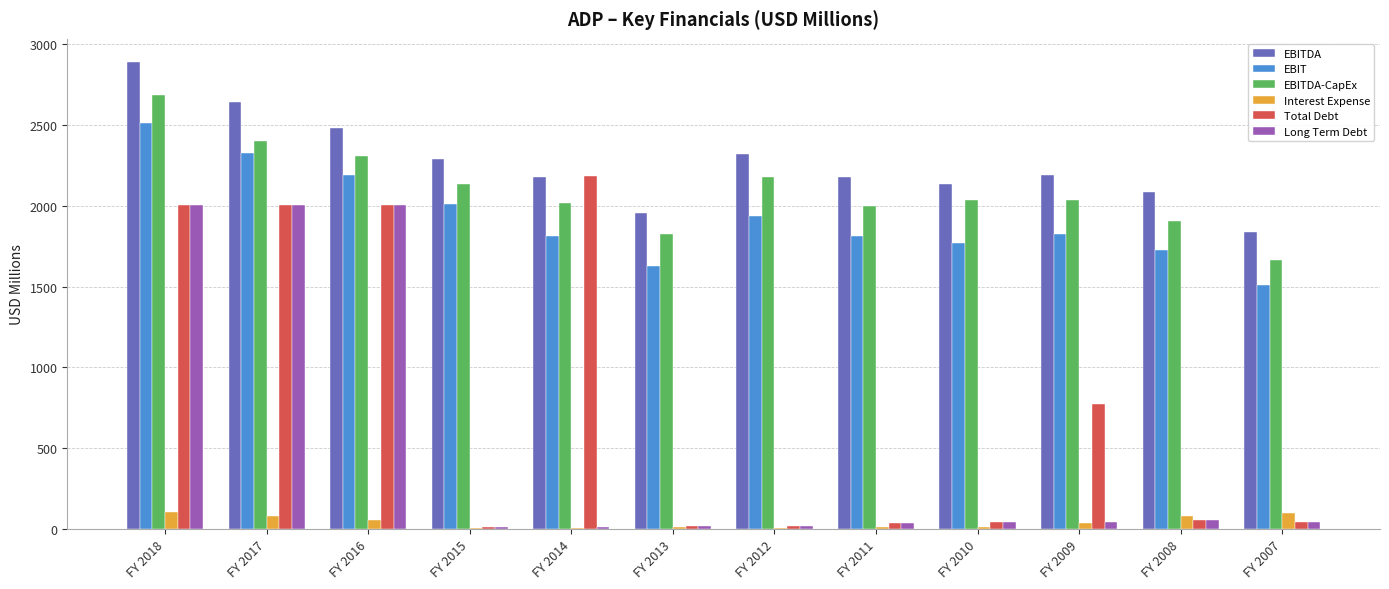

What is the maximum value for Interest Expense?

102.7